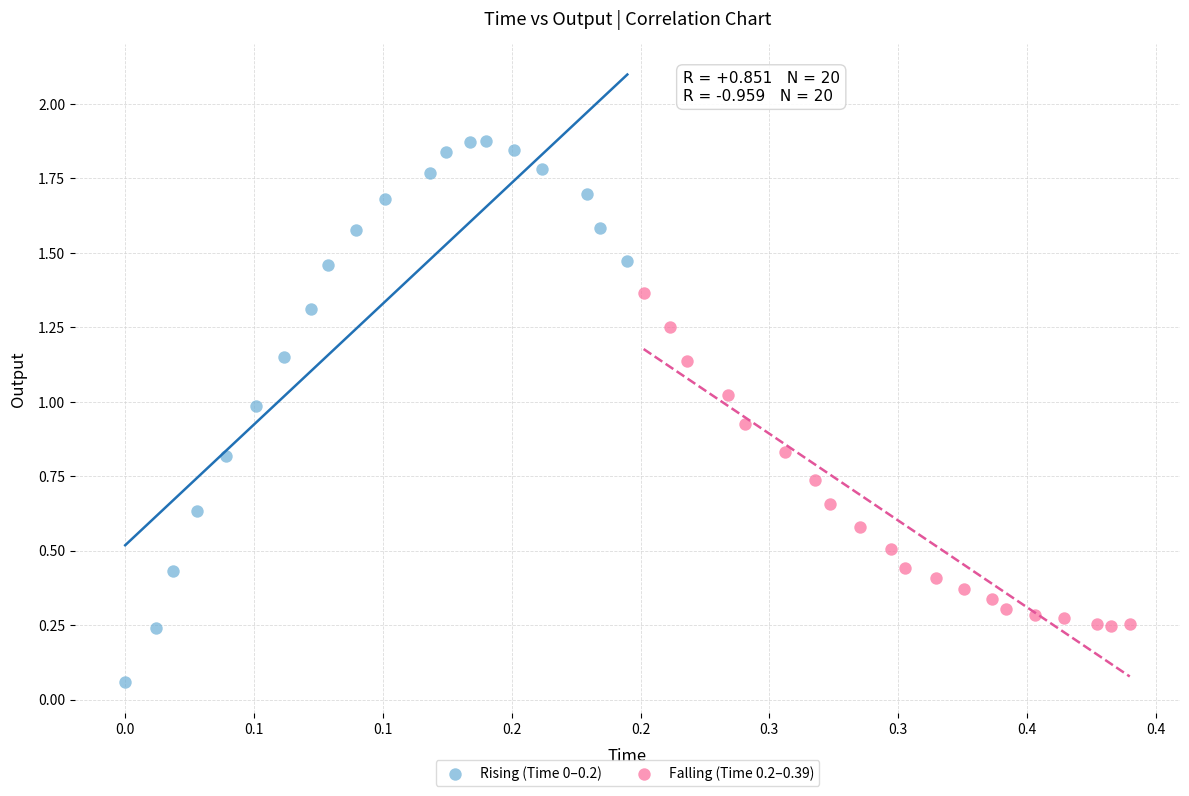

Which series reaches the minimum Y coordinate?

Rising (Time 0–0.2)